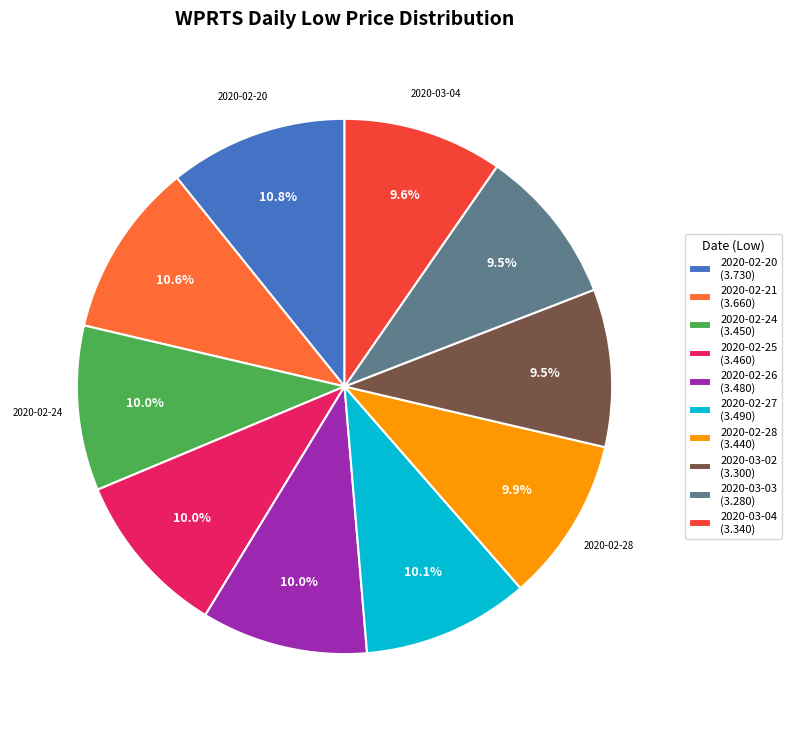

To the nearest percent, what percentage of the pie is 2020-02-25?

10%